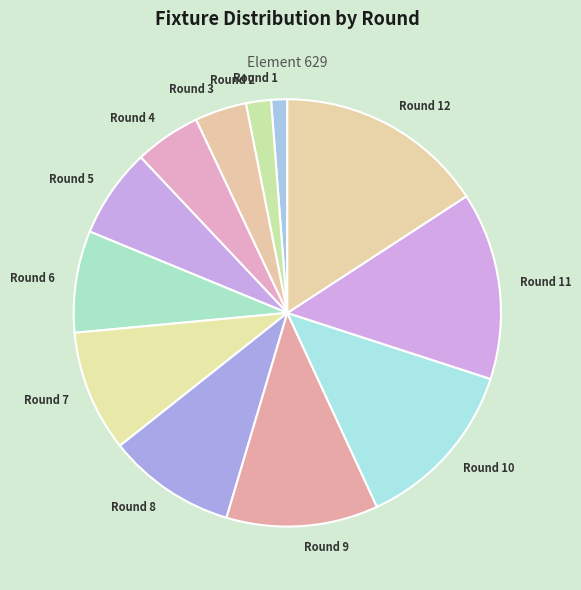

What is the smallest slice in the pie chart?

Round 1